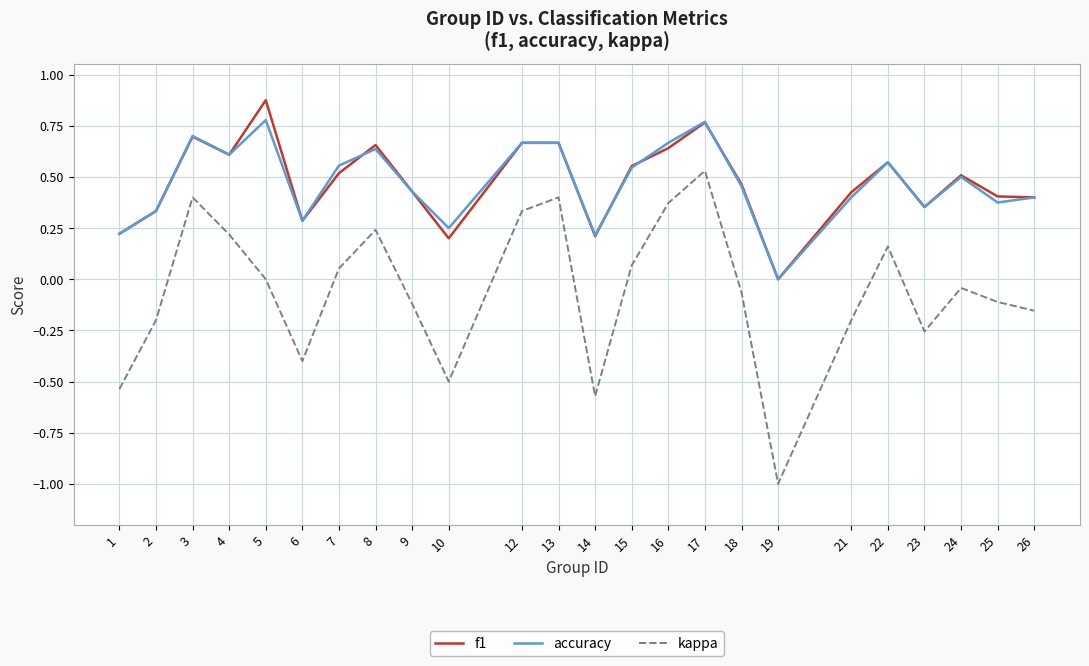

Where is kappa nearest to the value 0?

5